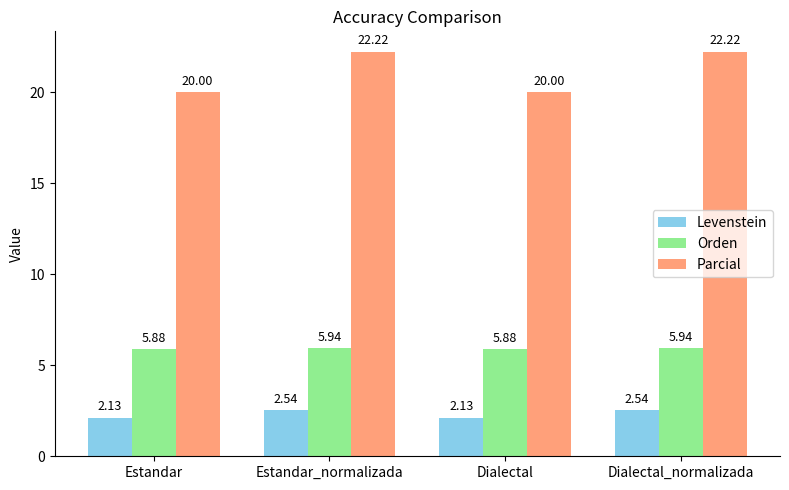

What is the sum of all Levenstein values?

9.3